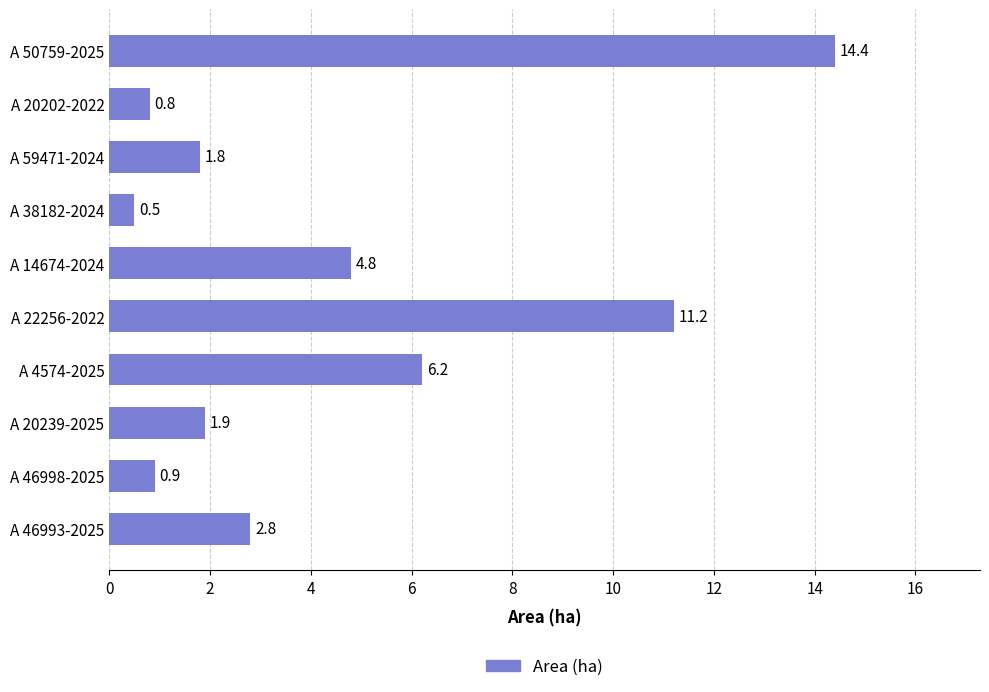

Reading top to bottom, list all the values displayed in this chart.

14.4	0.8	1.8	0.5	4.8	11.2	6.2	1.9	0.9	2.8